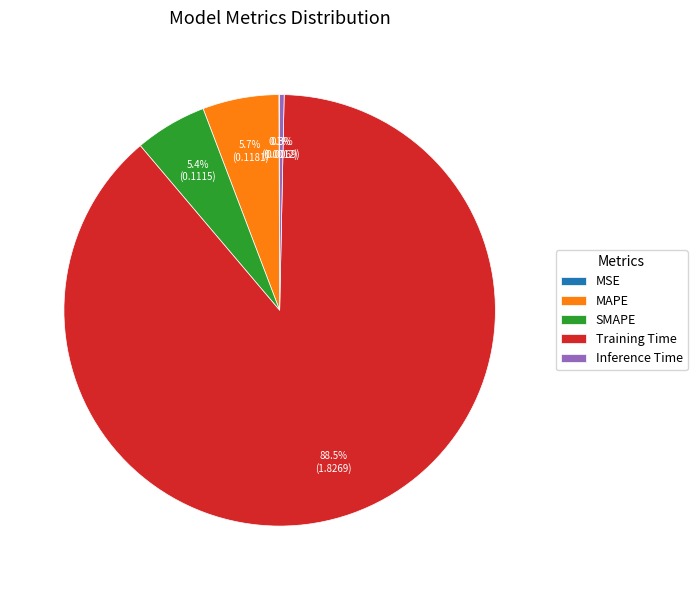

Which category has the biggest portion of the pie?

Training Time